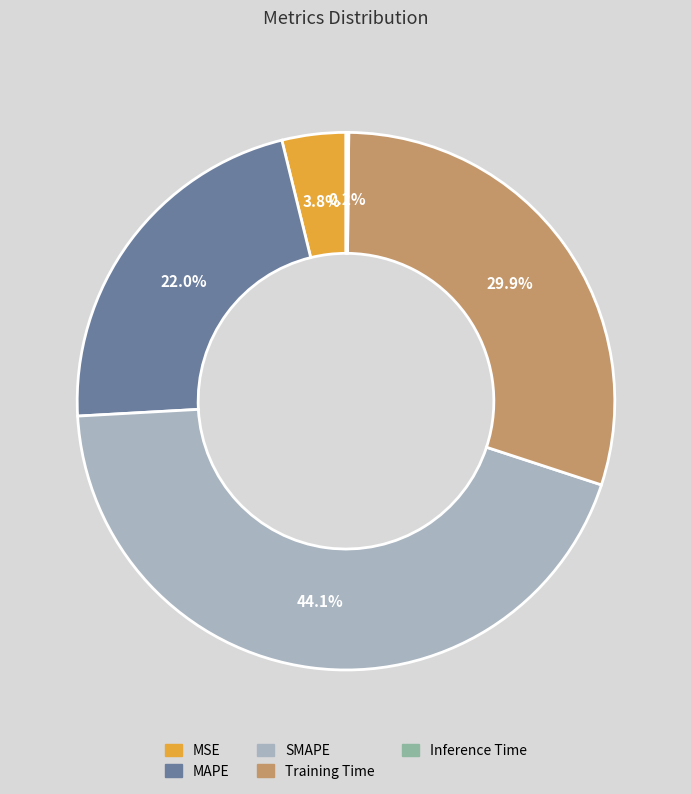

Which category has the biggest portion of the pie?

SMAPE